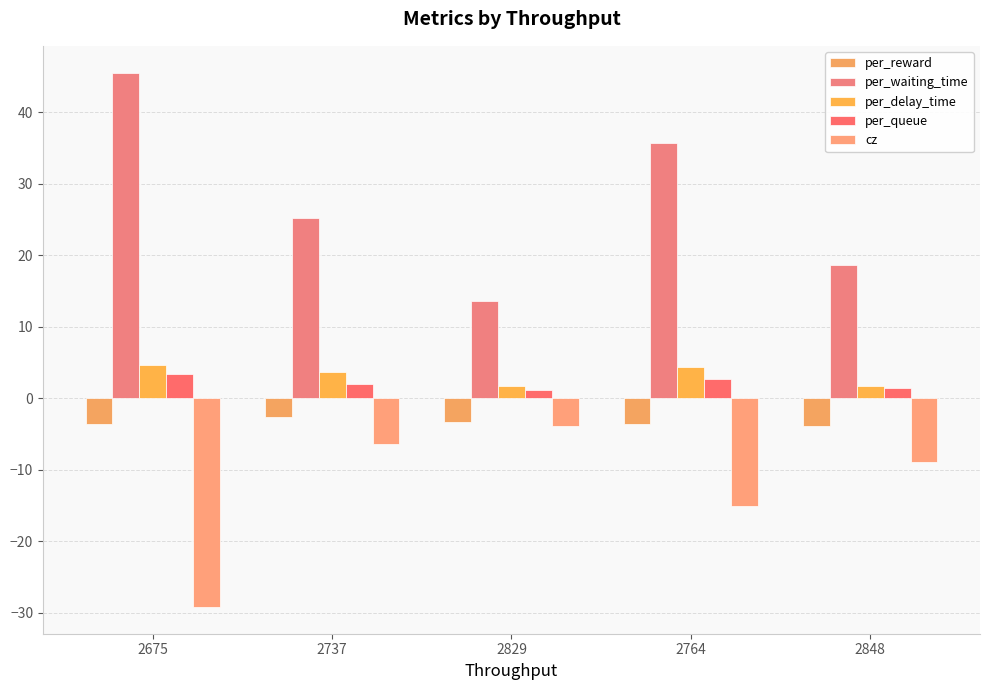

Which label corresponds to the smallest value in the chart?

2675